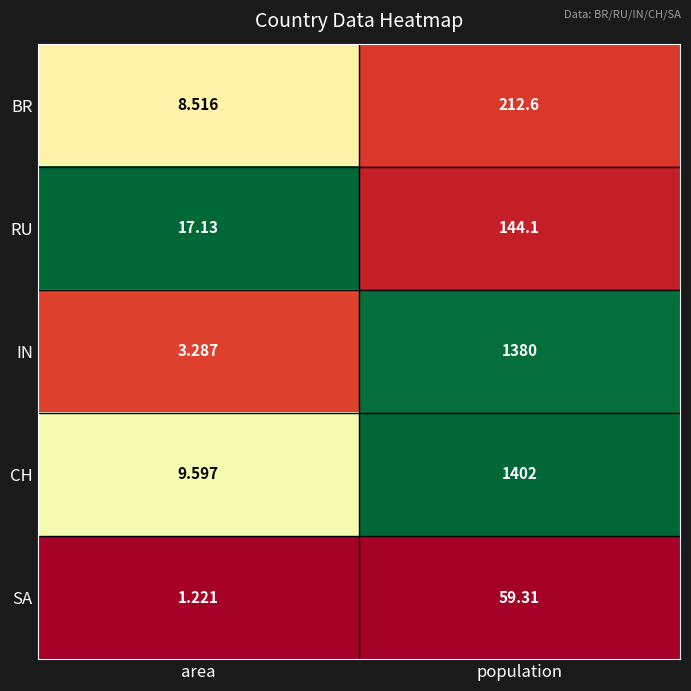

Which series has the largest range (max minus min)?

CH